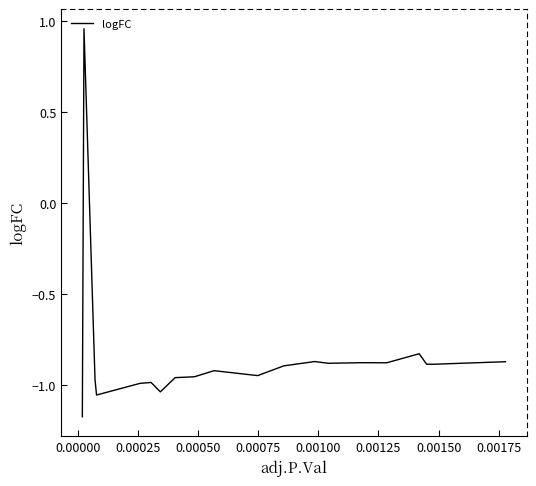

How many lines are shown in the chart?

1